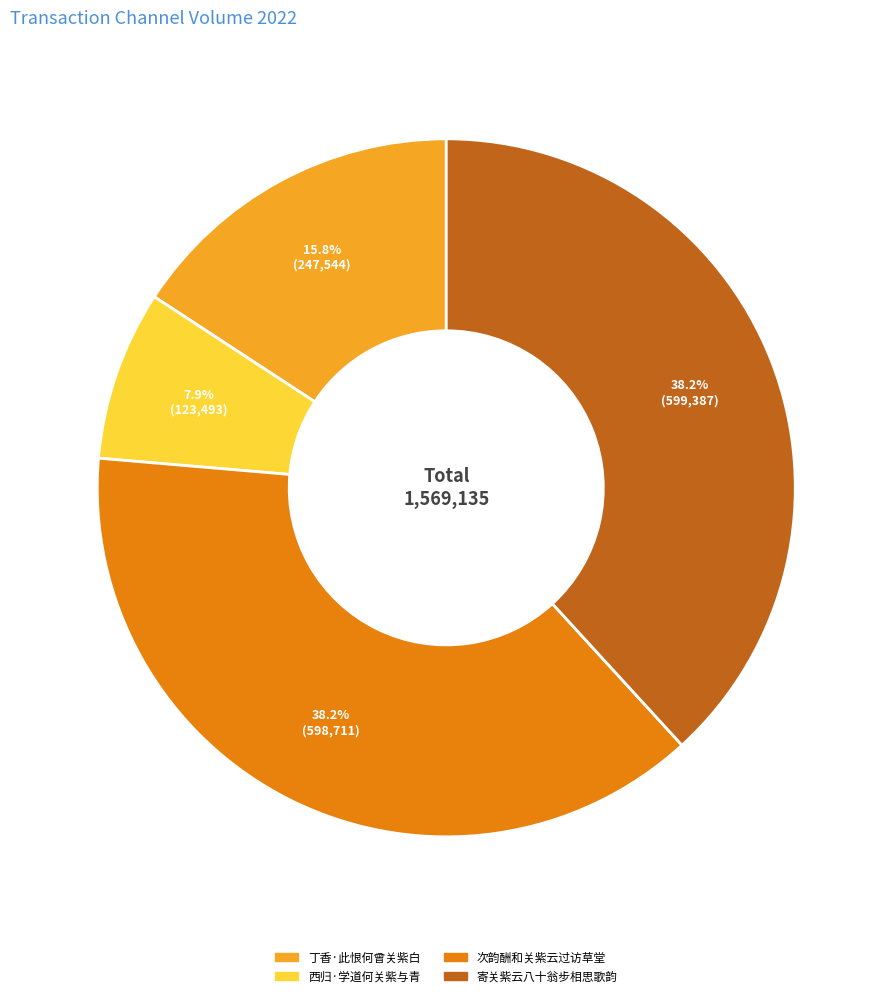

What portion of the pie excludes 丁香·此恨何曾关紫白?

84.2%